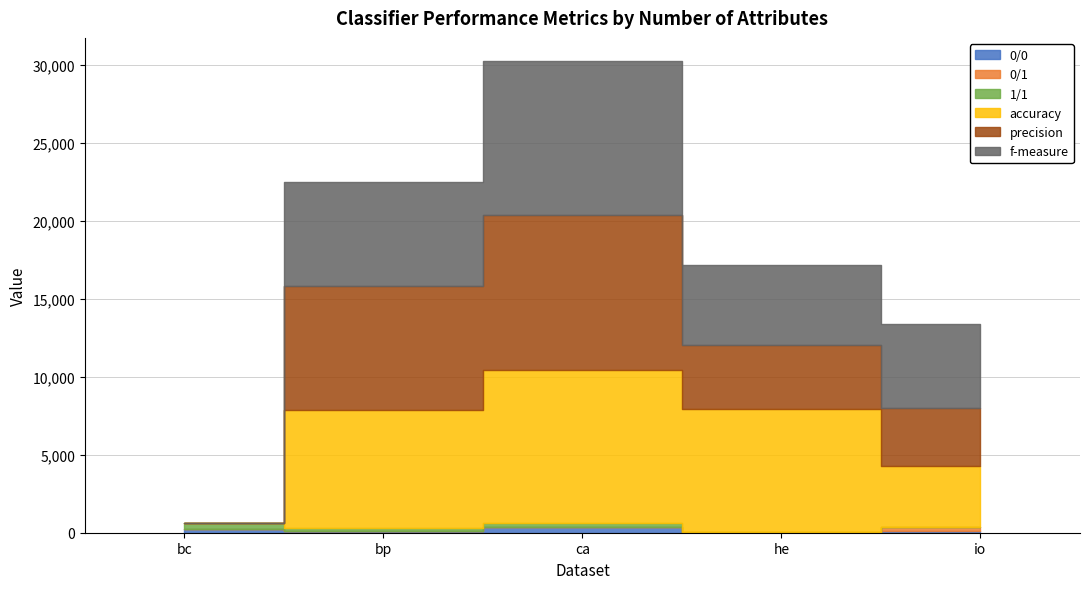

Is the value of precision at bc greater than the value of 0/0 at bp?

No